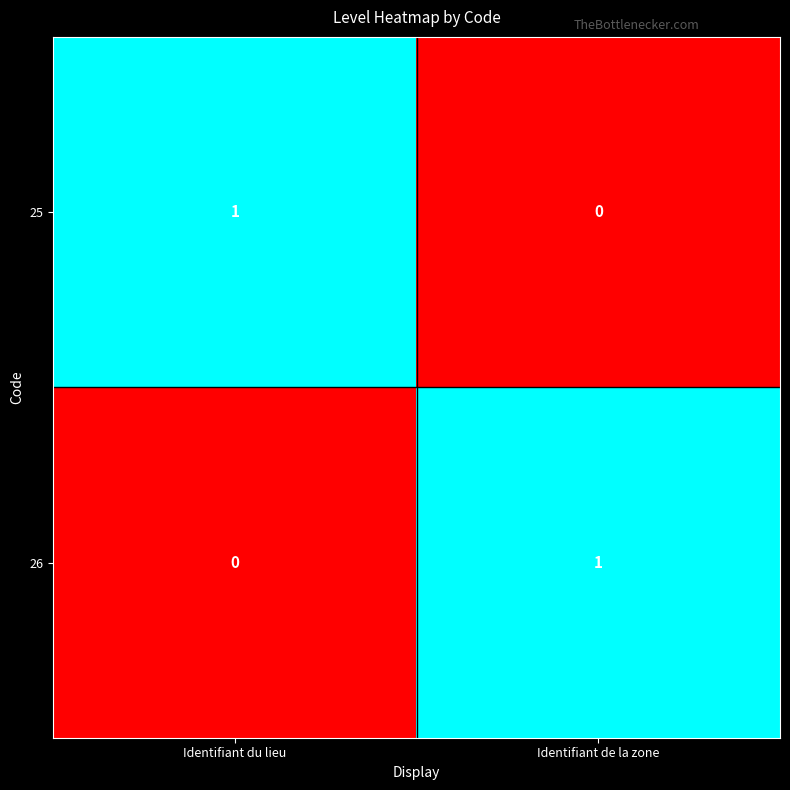

True or false: 26 has a value of 0 at Identifiant du lieu.

True